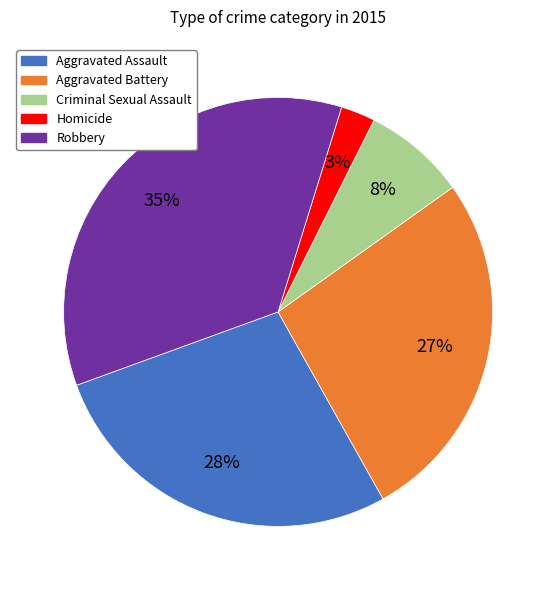

To the nearest percent, what is the average slice percentage?

20%